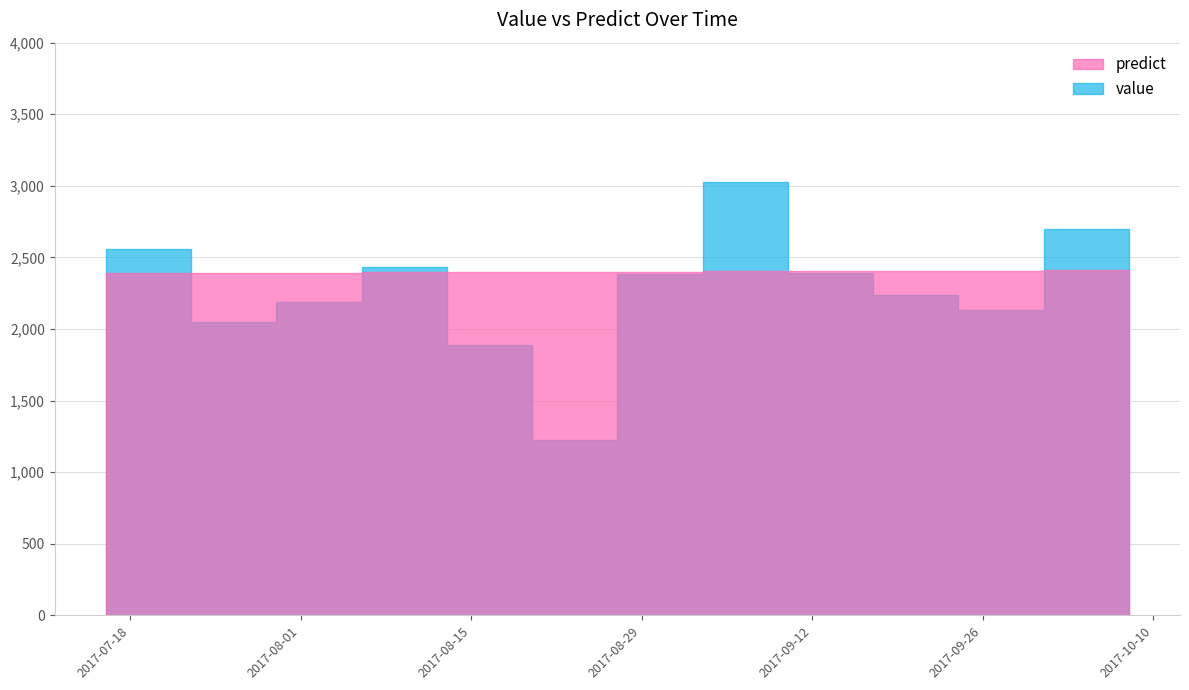

Which label corresponds to the largest value in the chart?

2017-09-03